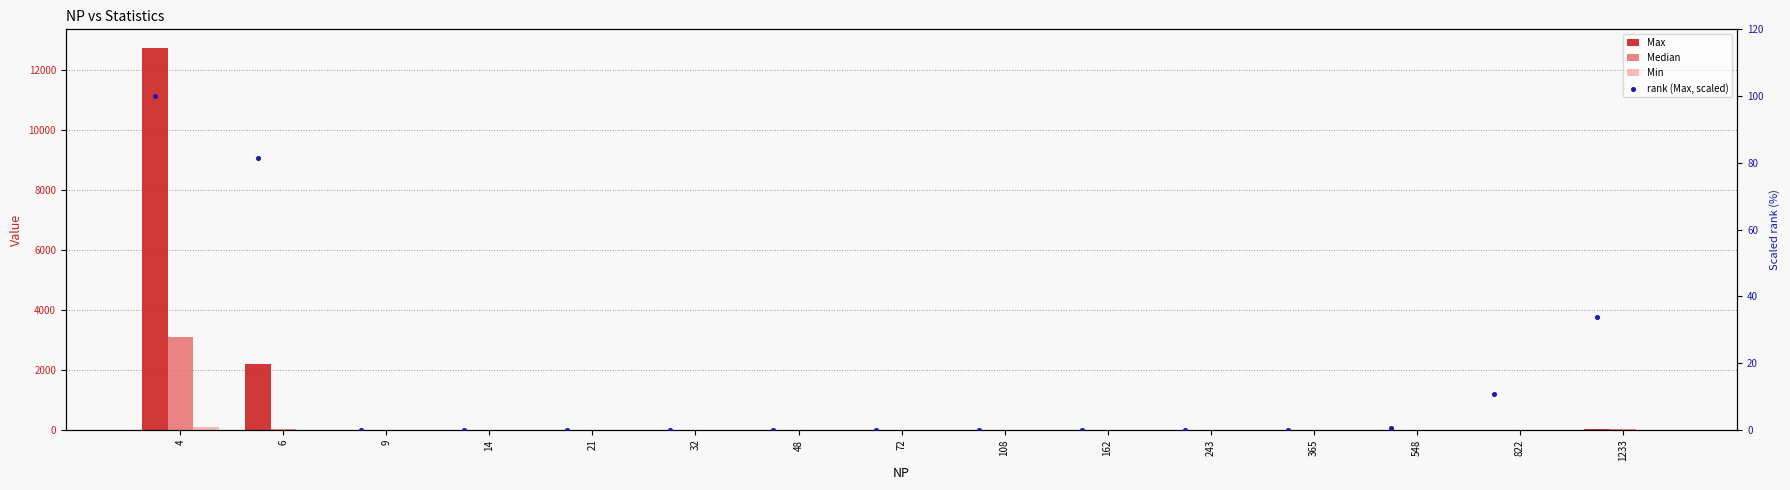

At how many categories does at least one series exceed 9294?

1